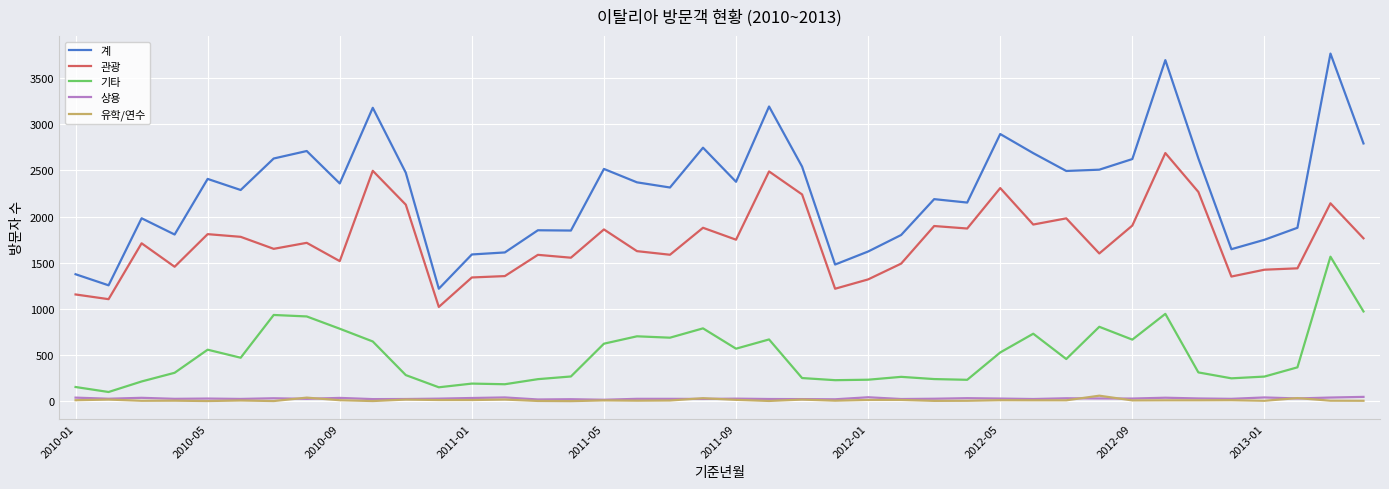

How many lines are shown in the chart?

5